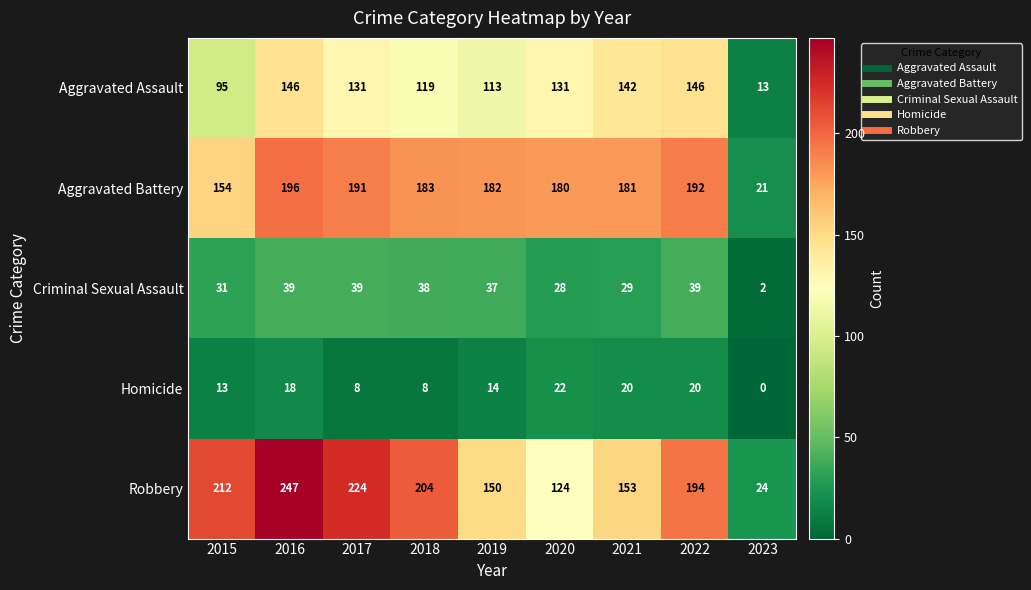

At which category does the chart reach its minimum across all series?

2023